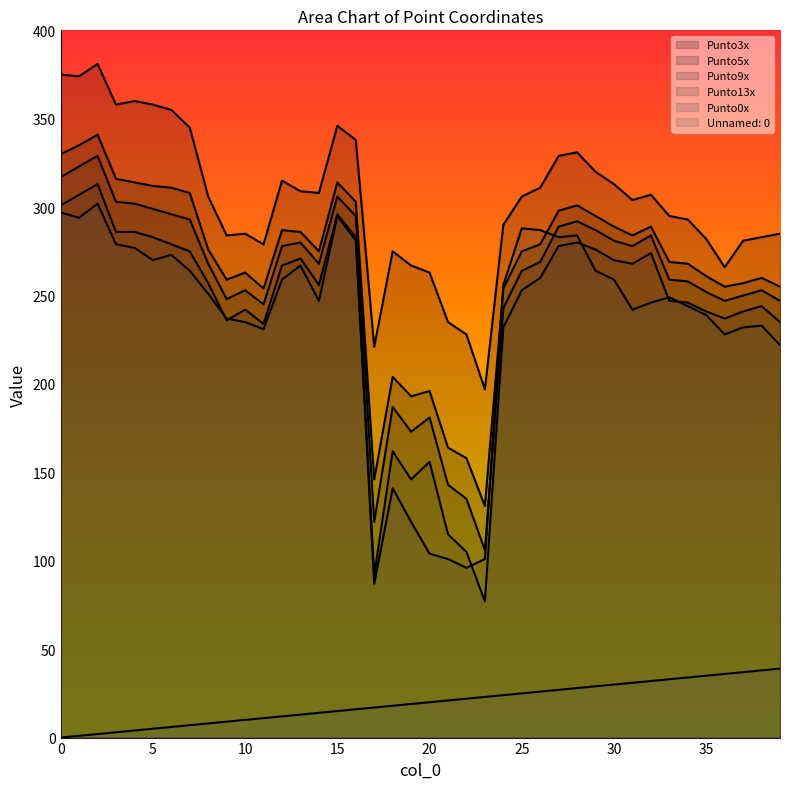

Reading left to right, what are all the values shown in this chart?

Unnamed: 0: 0	1	2	3	4	5	6	7	8	9	10	11	12	13	14	15	16	17	18	19	20	21	22	23	24	25	26	27	28	29	30	31	32	33	34	35	36	37	38	39
Punto0x: 297	294	302	279	277	270	273	264	251	237	235	231	259	267	247	295	281	87	141	122	104	101	96	101	256	288	287	283	284	264	259	242	246	249	244	239	228	232	233	222
Punto3x: 375	374	381	358	360	358	355	345	306	284	285	279	315	309	308	346	338	221	275	267	263	235	228	197	290	306	311	329	331	320	313	304	307	295	293	282	266	281	283	285
Punto9x: 317	323	329	303	302	299	296	293	268	248	253	245	278	280	268	306	295	122	187	173	181	143	135	106	243	264	269	289	292	287	281	278	284	259	258	252	247	250	253	247
Punto13x: 301	307	313	286	286	283	279	275	257	236	242	234	267	271	256	296	283	92	162	146	156	115	105	77	232	253	260	278	280	276	270	268	274	247	246	241	237	241	244	235
Punto5x: 330	335	341	316	314	312	311	308	276	259	263	254	287	286	275	314	303	146	204	193	196	164	158	131	254	275	279	298	301	295	289	284	289	269	268	261	255	257	260	255